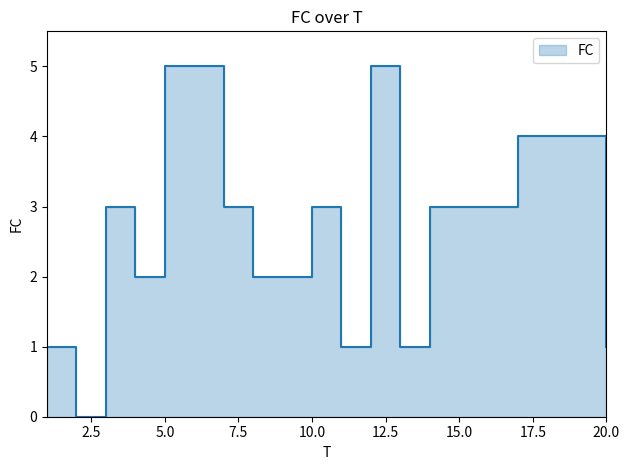

True or false: the data has more than 2 interior local peaks.

True